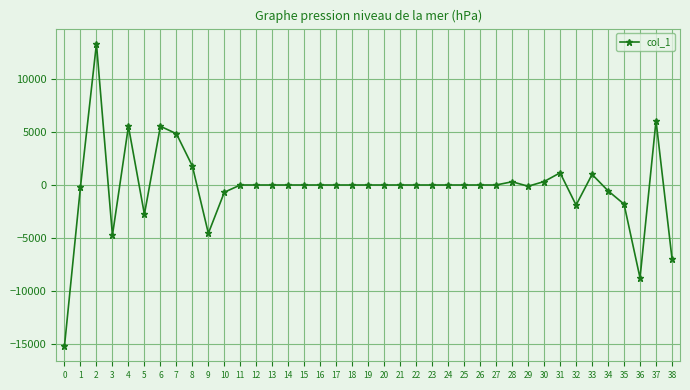

The chart shows a value of -4563.1 at 9. True or false?

True